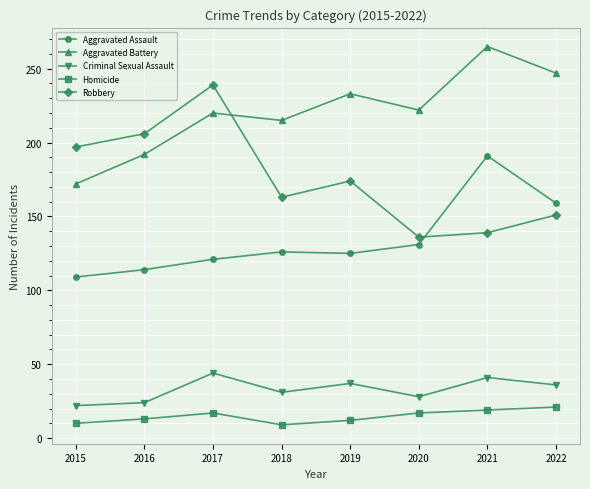

True or false: Robbery has a value of 366 at 2017.

False